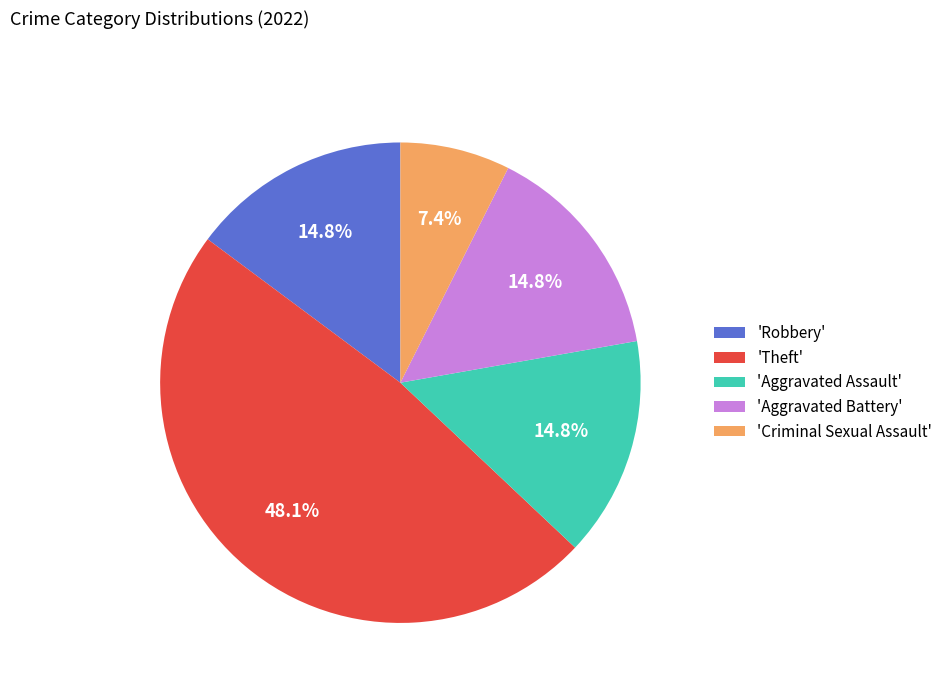

Count the number of slices in the pie.

5